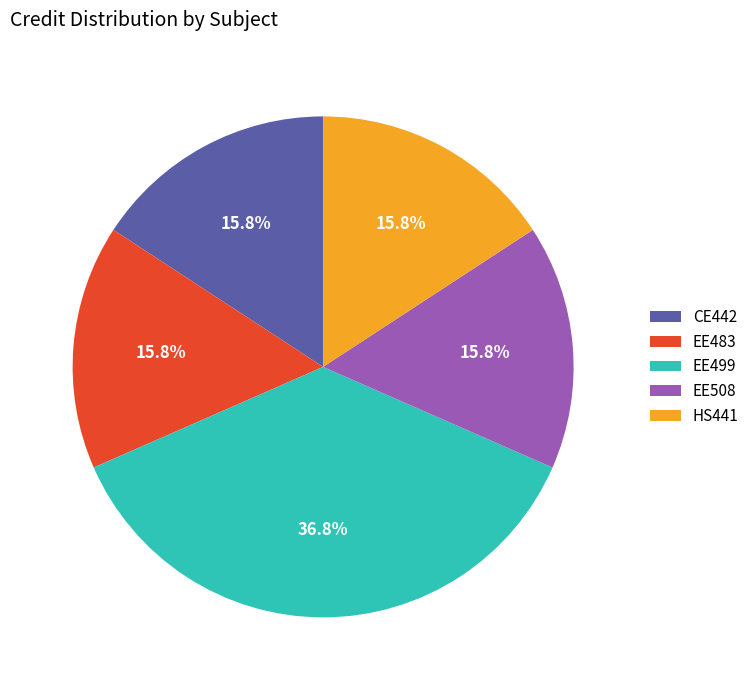

To the nearest percent, what portion does EE483 represent?

16%